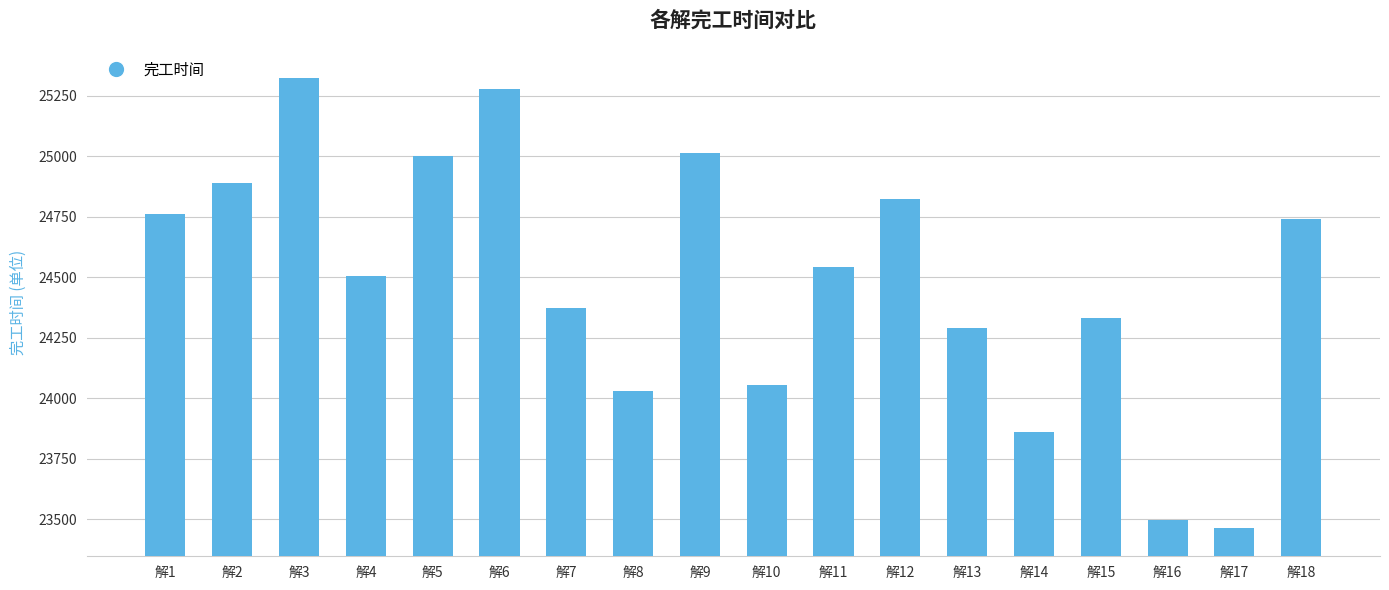

Does the chart contain any negative values?

No